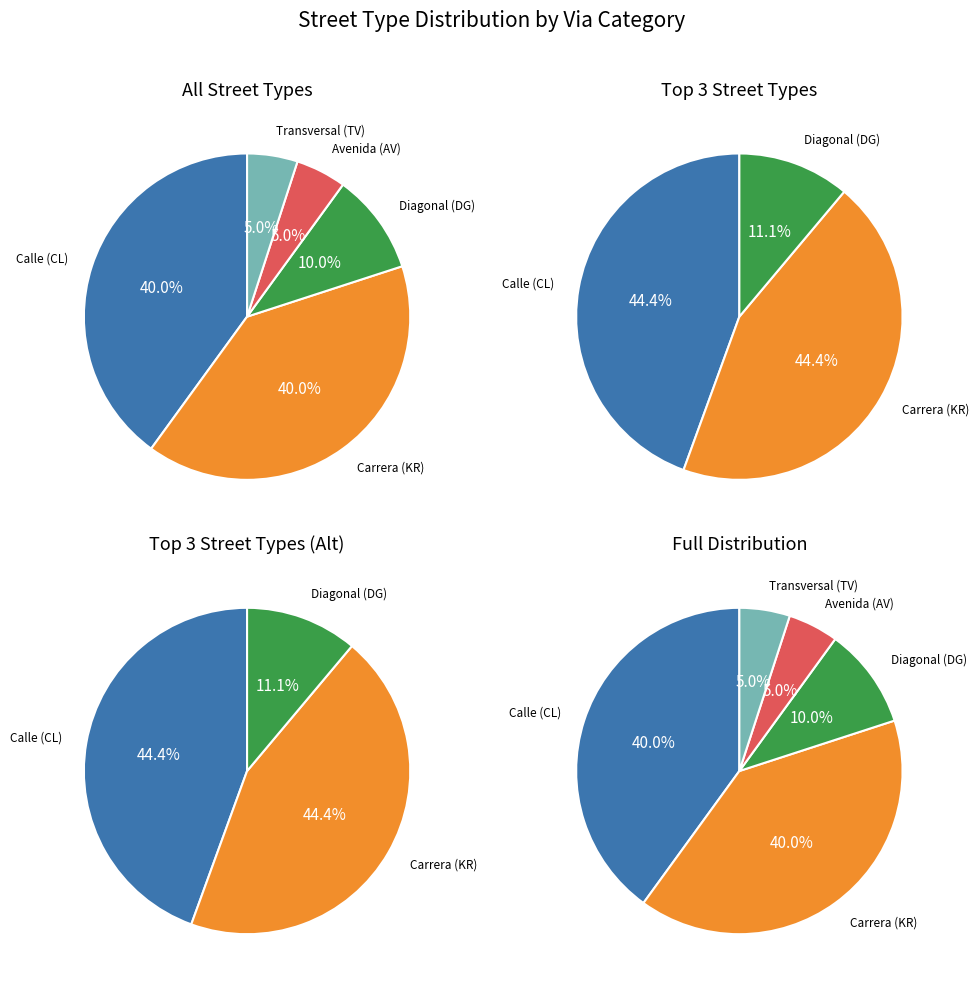

How many slices are in this pie chart?

5